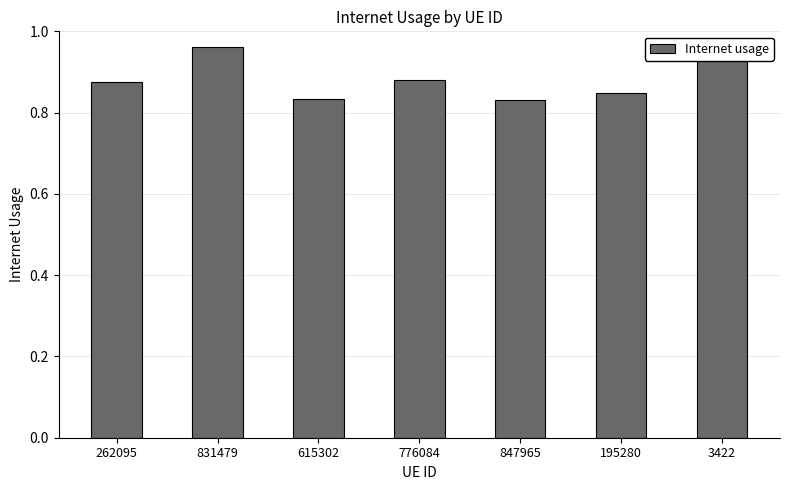

True or false: the data shows 0.4 at 262095.

False